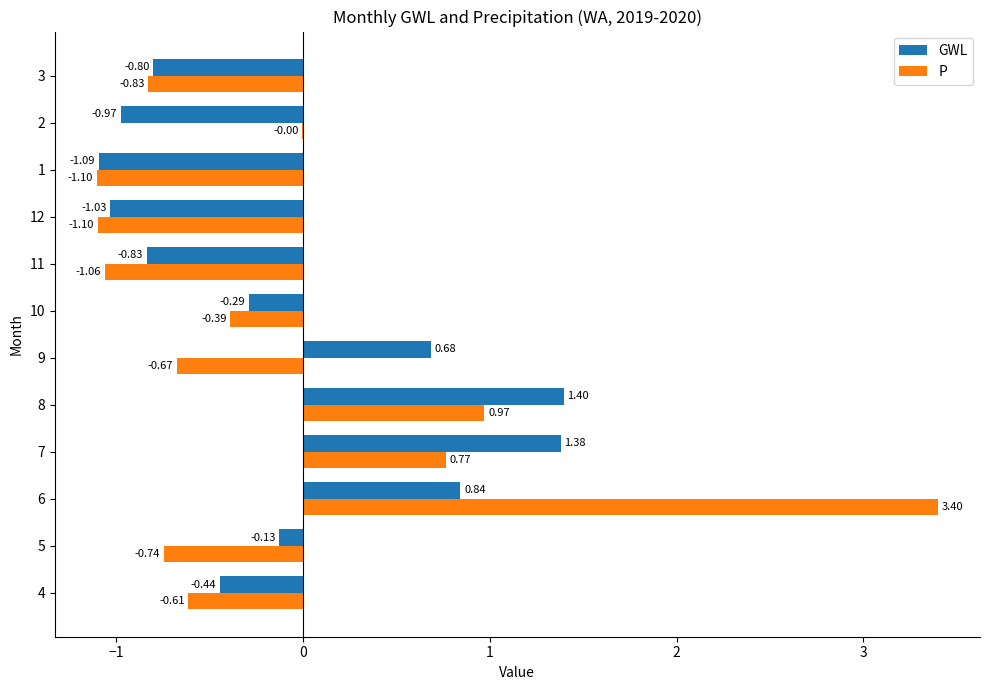

At which category is the sum across all series the highest?

6